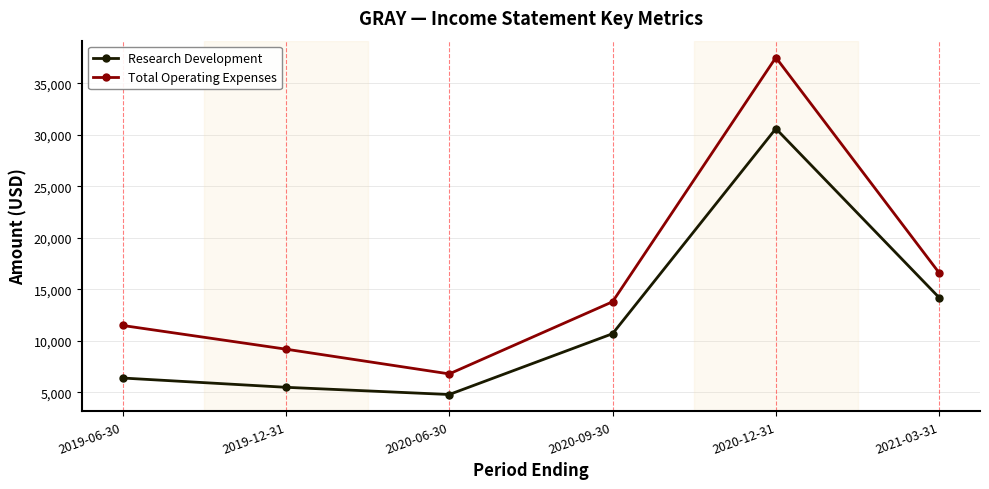

True or false: Total Operating Expenses and Research Development intersect in this chart.

False